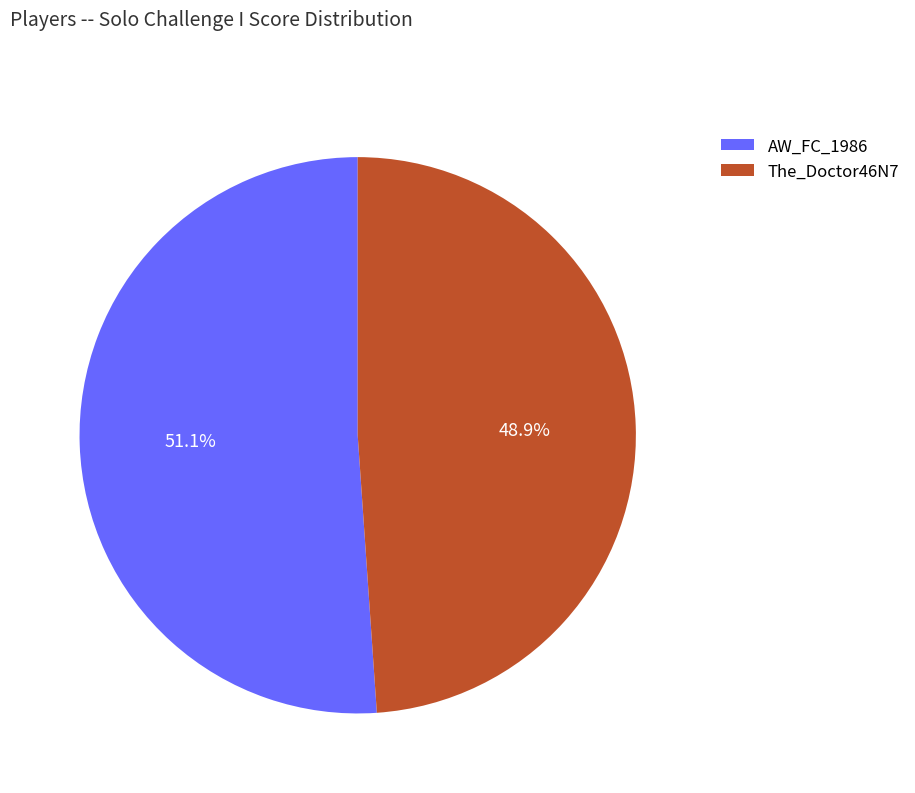

To the nearest percent, what is the average slice percentage?

50%